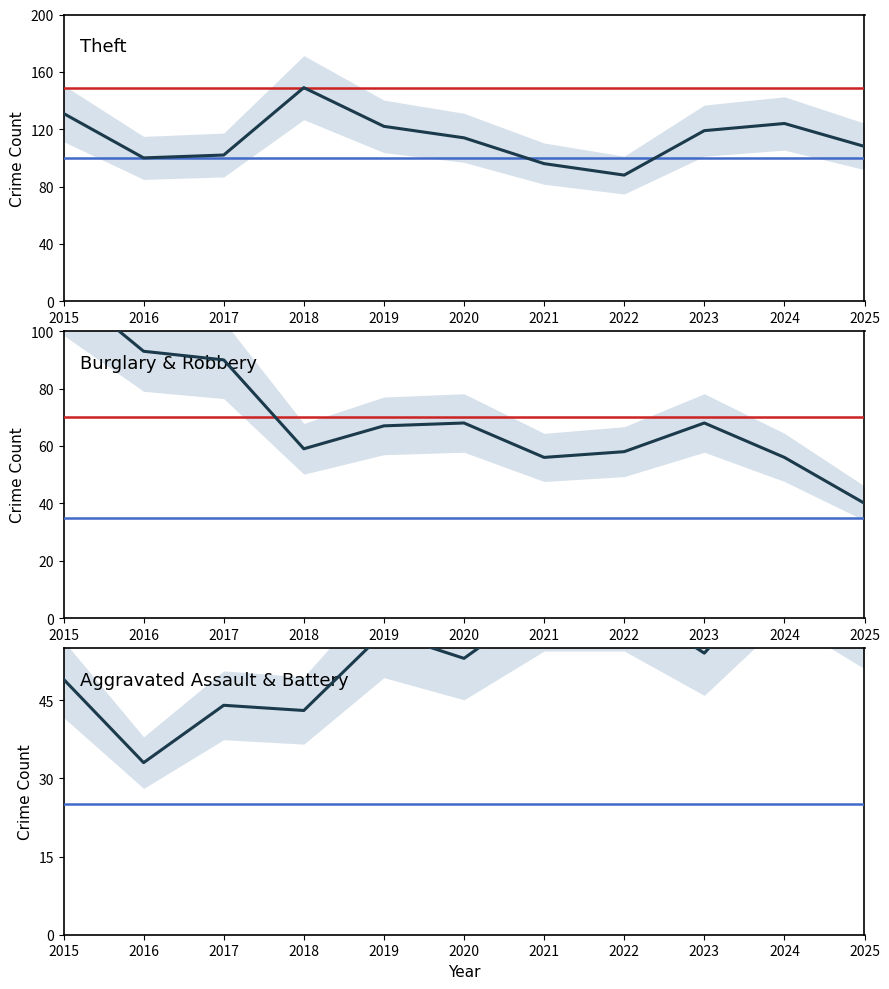

After their last crossing, which series has the higher values: Aggravated Assault & Battery or Burglary & Robbery?

Aggravated Assault & Battery